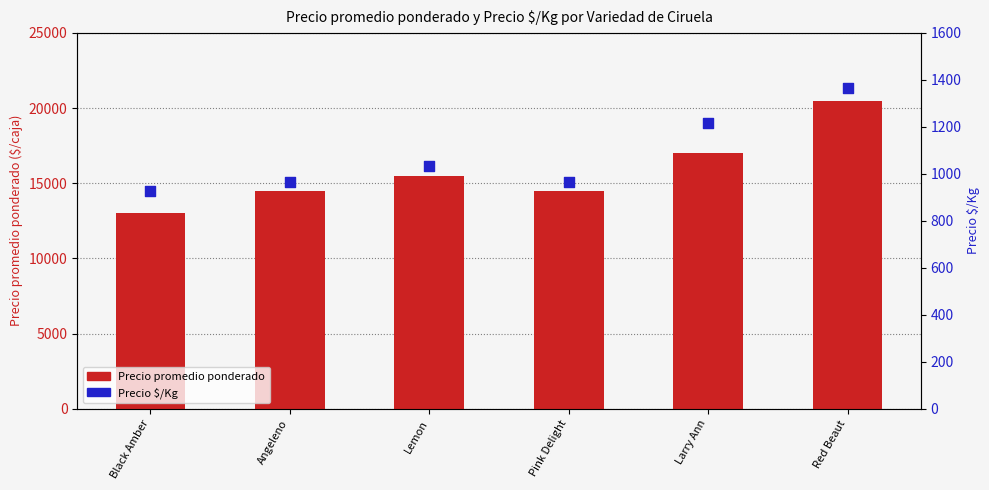

Which series has the largest Y range (max minus min)?

Precio promedio ponderado